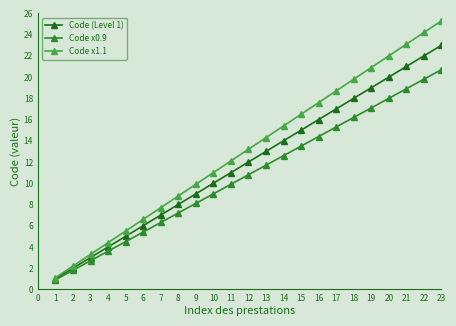

What is the total value across all series at 7?

21.0